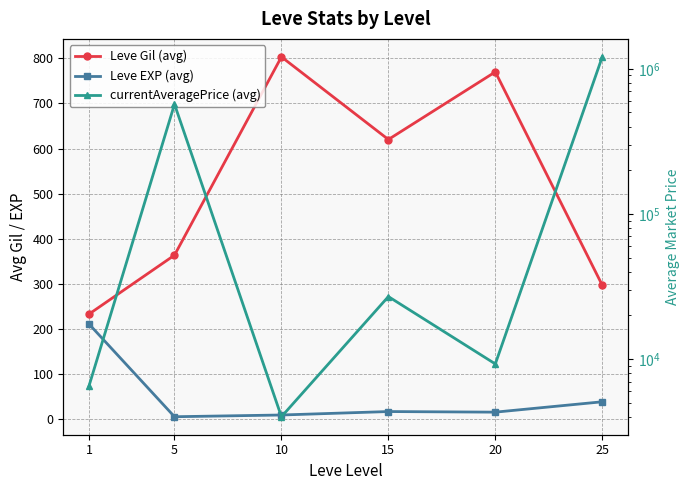

True or false: Leve EXP (avg) and Leve Gil (avg) cross at least once.

False